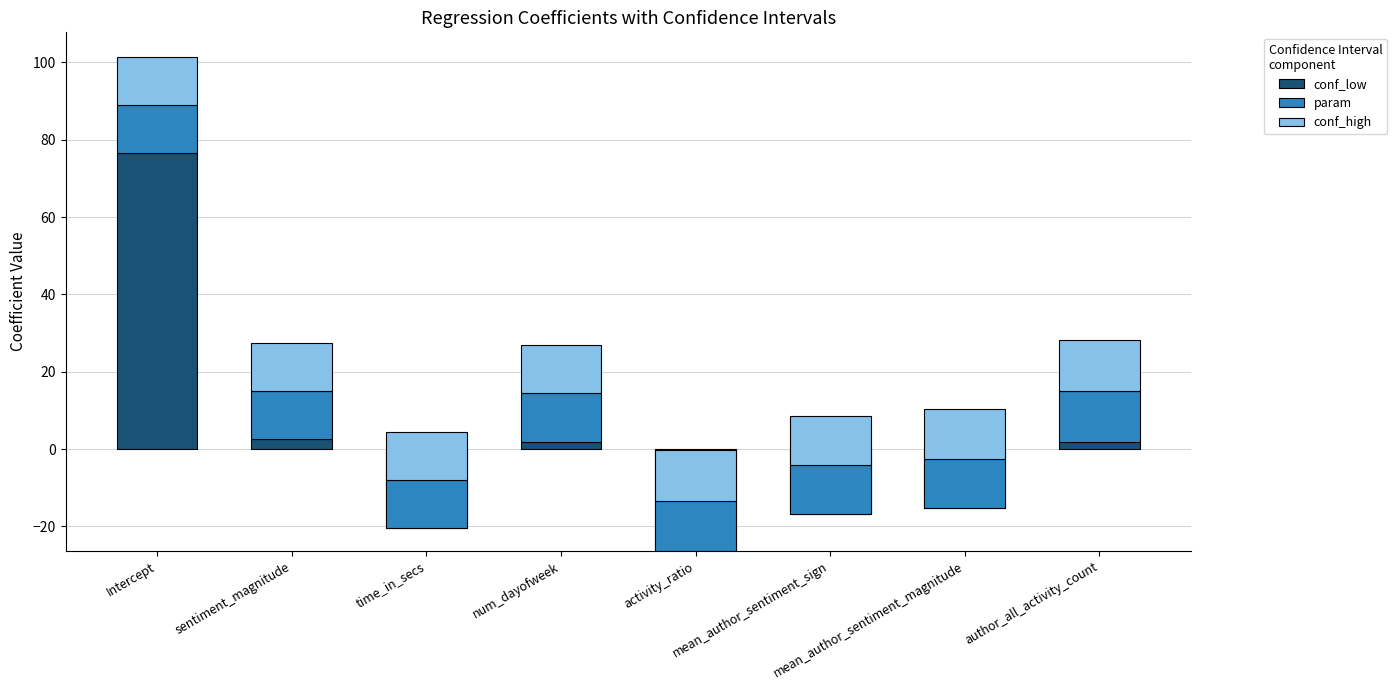

Between activity_ratio and mean_author_sentiment_magnitude, which series saw the biggest shift?

conf_low